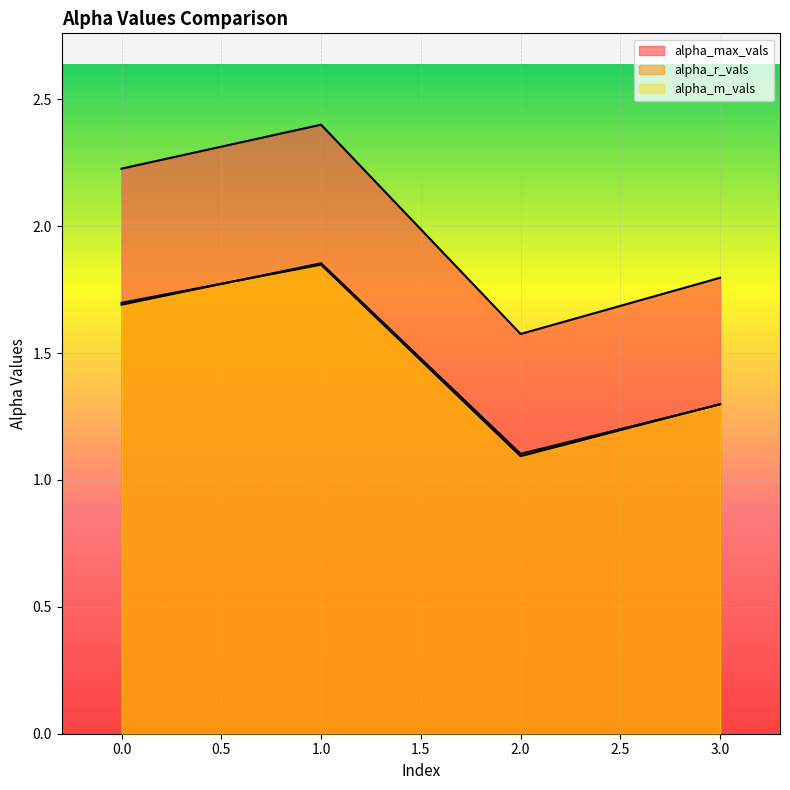

Which series has the largest range (max minus min)?

alpha_max_vals